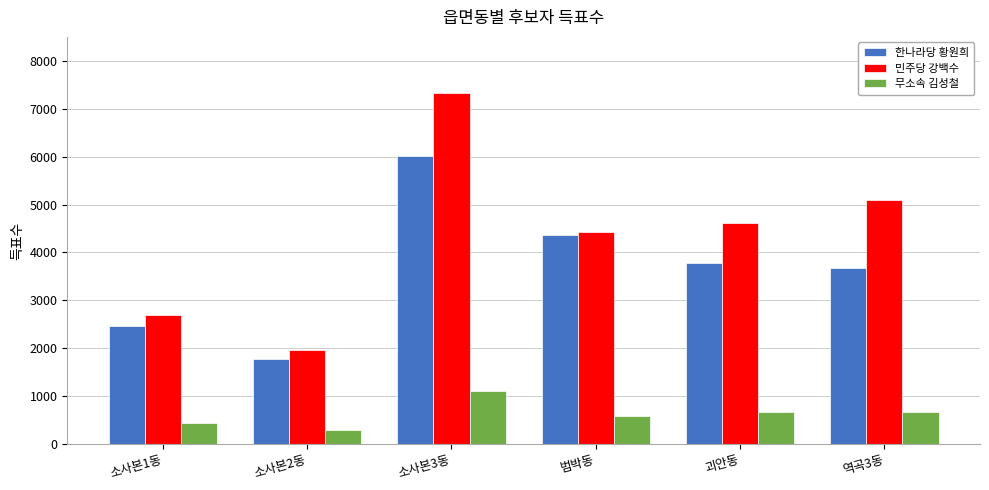

Does the chart contain any negative values?

No